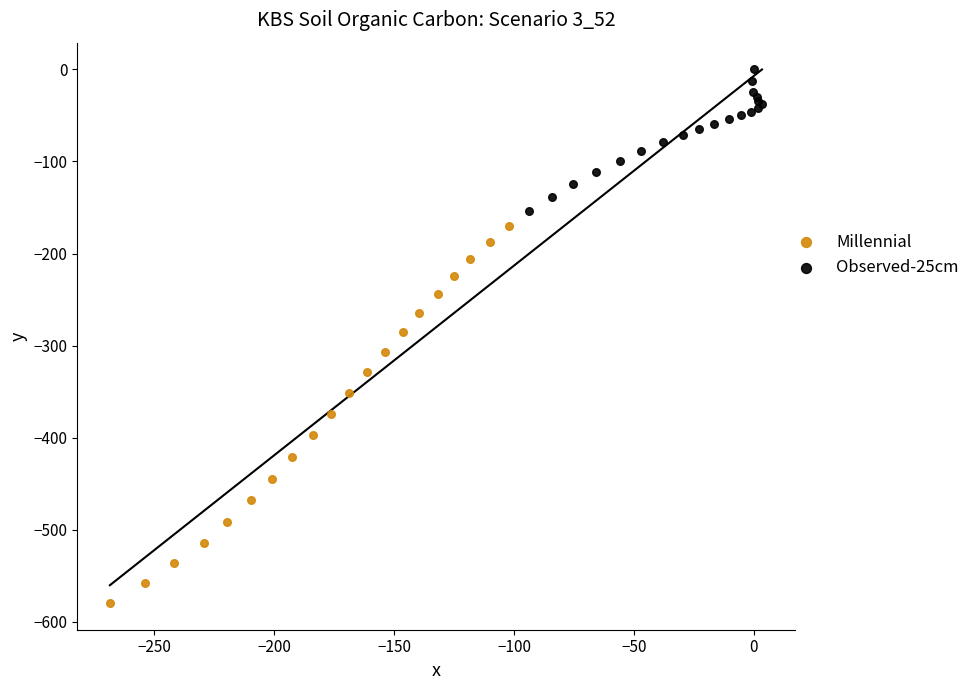

Which series has the widest spread of Y values?

Millennial